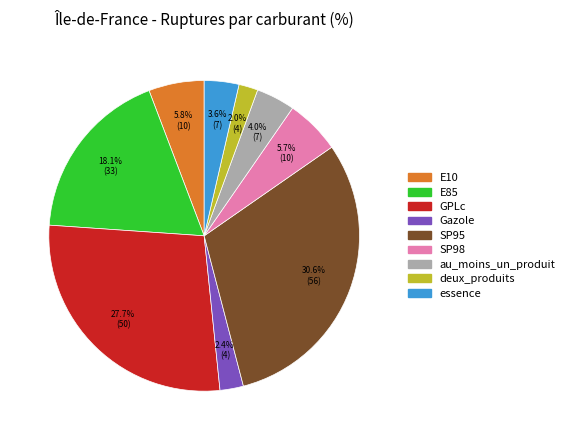

Is the sum of Gazole and deux_produits greater than half?

No